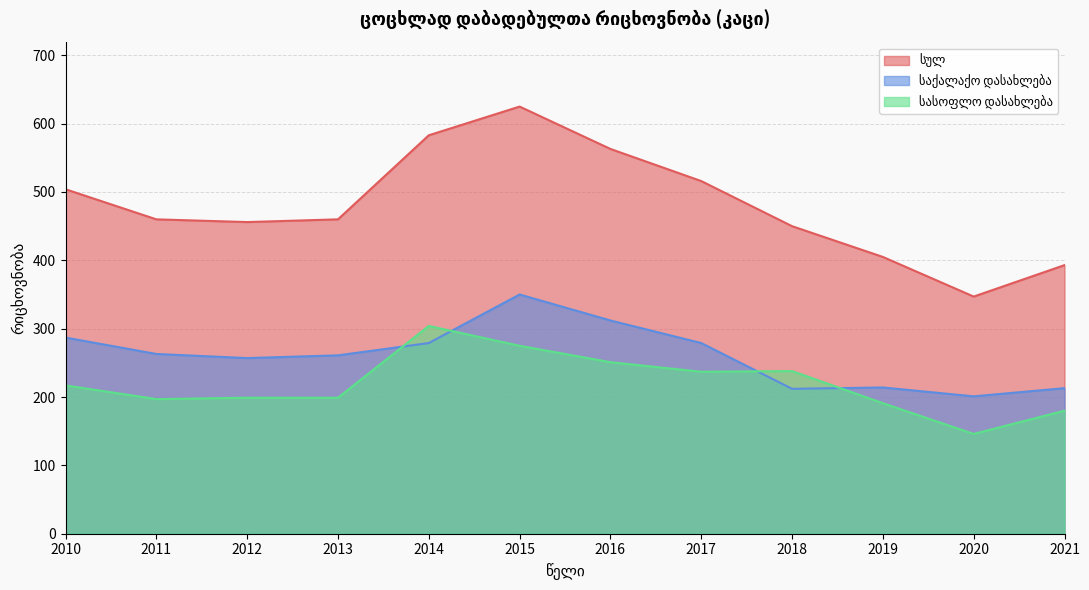

What is the average value of the სულ series?

480